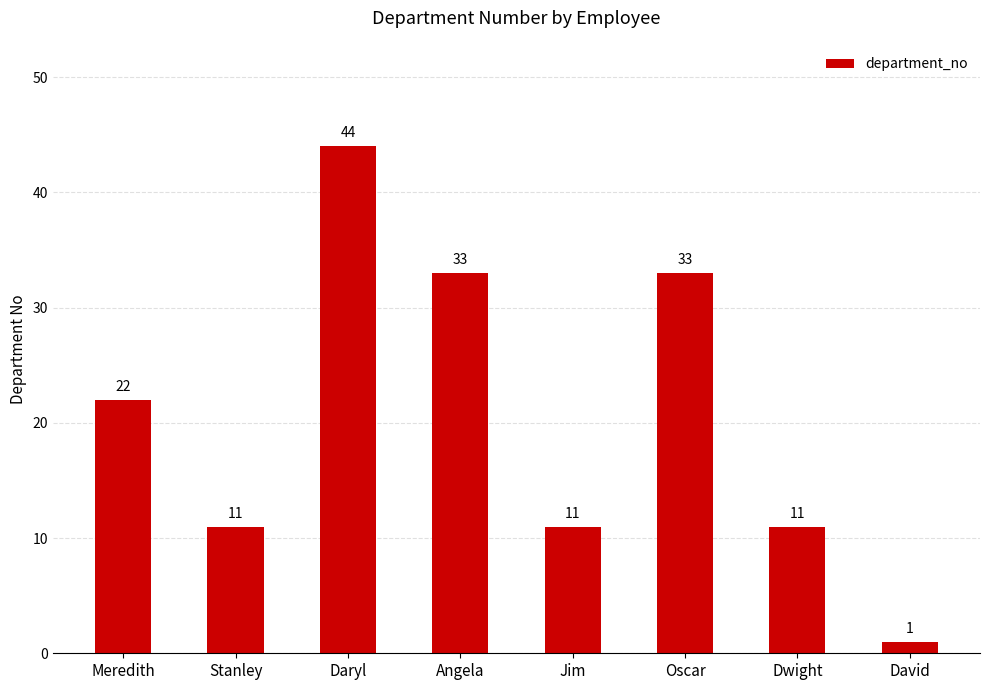

Reading left to right, what are all the values shown in this chart?

22	11	44	33	11	33	11	1